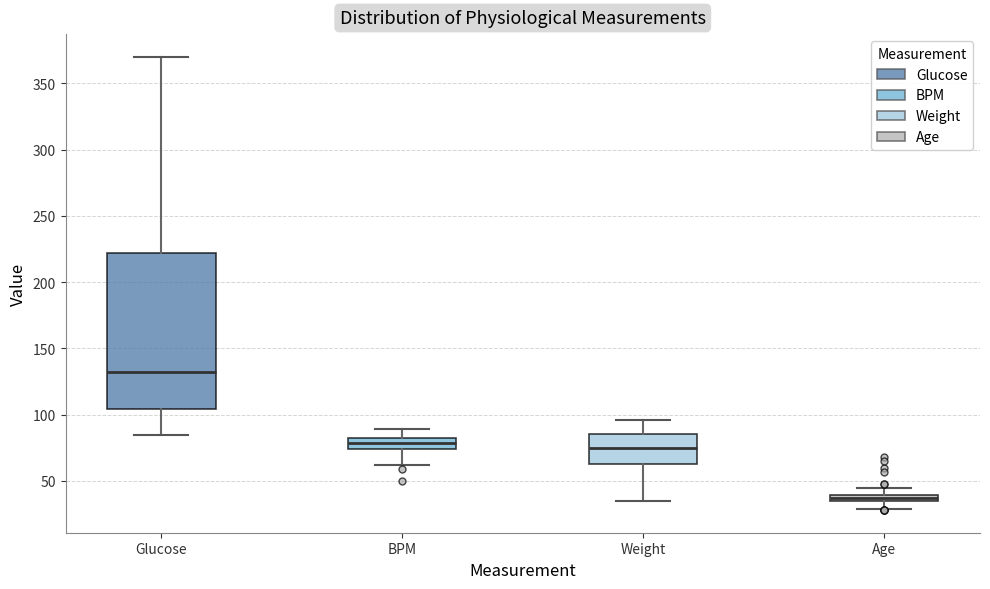

Comparing the boxes themselves (not the whiskers), which one is the tallest?

Glucose